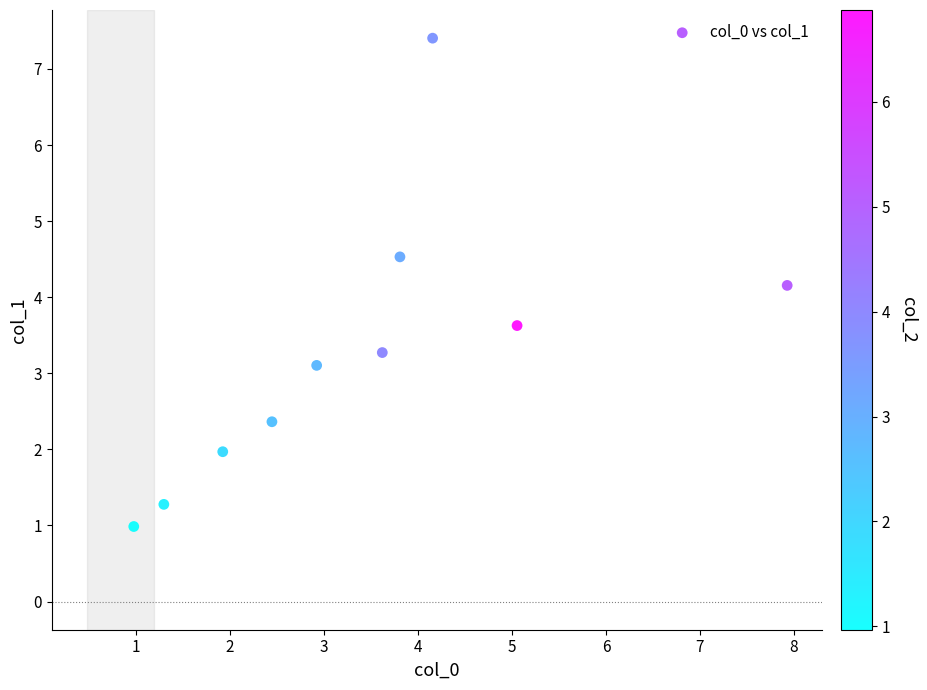

What is the range of X values (max minus min)?

7.0